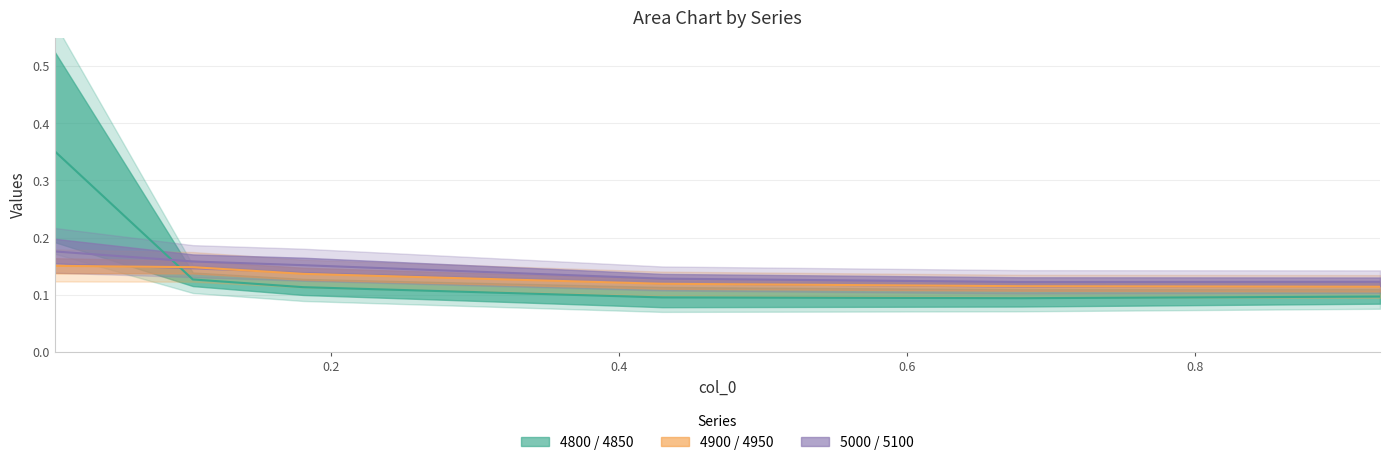

In 4950, how many points are lower than both neighbors (excluding endpoints)?

1